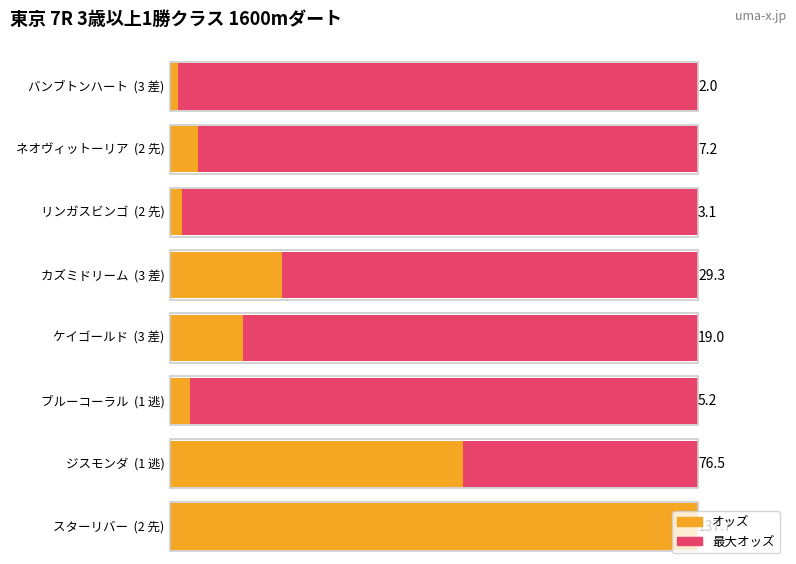

List the labels in order of value, largest first.

スターリバー, ジスモンダ, カズミドリーム, ケイゴールド, ネオヴィットーリア, ブルーコーラル, リンガスビンゴ, バンブトンハート